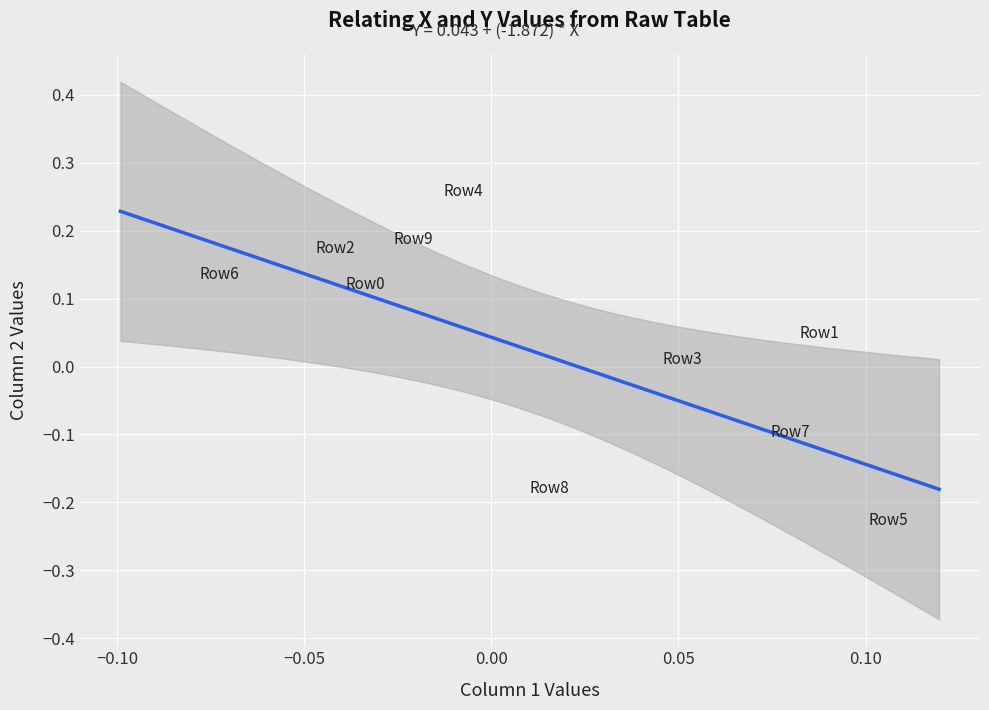

What is the range of Y values (max minus min)?

0.5